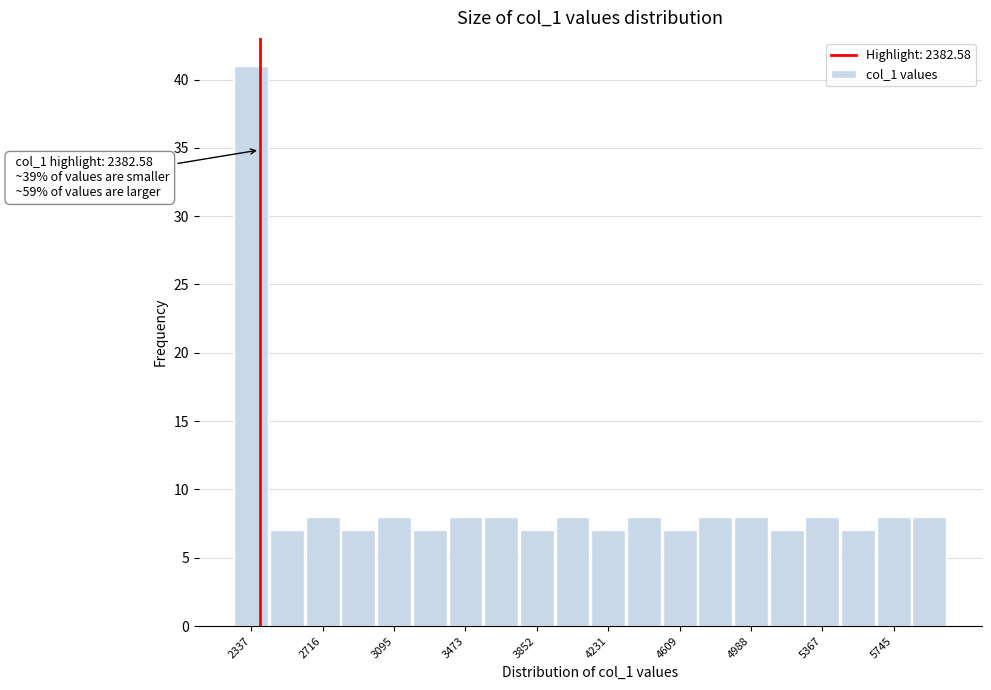

Read against the x-axis, roughly where is the centre of the tallest bar?

2350